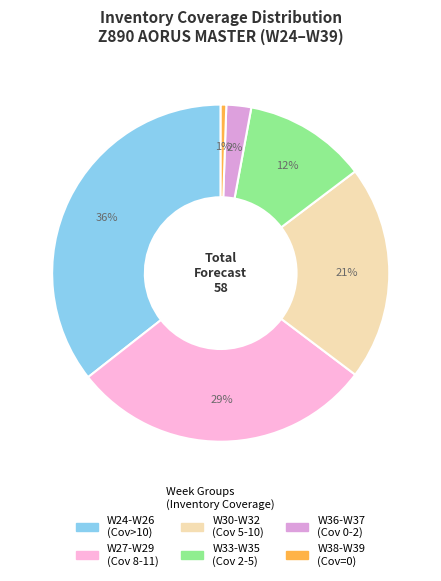

Count the number of slices in the pie.

6